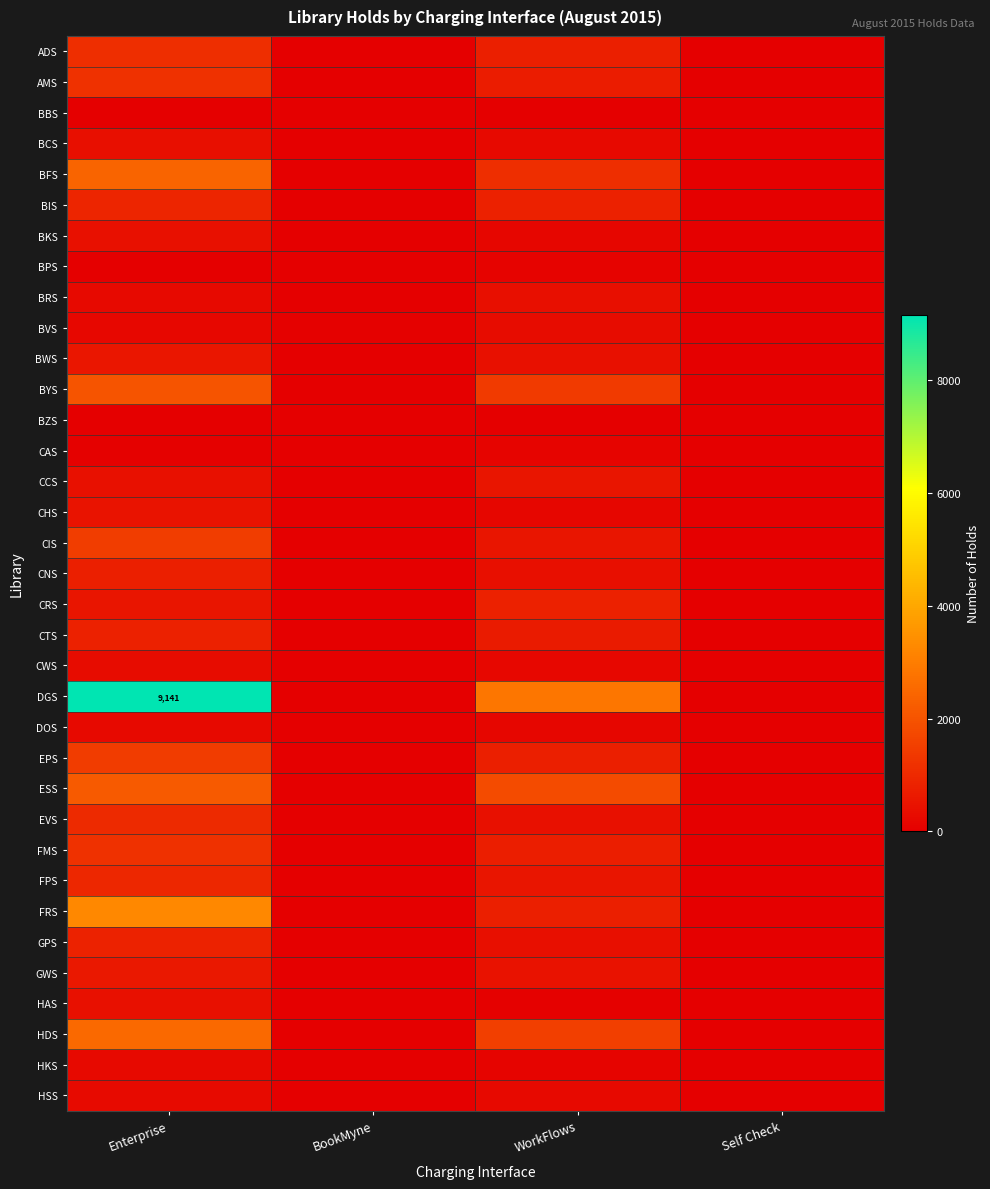

Where does the FPS series first go above 513?

Enterprise